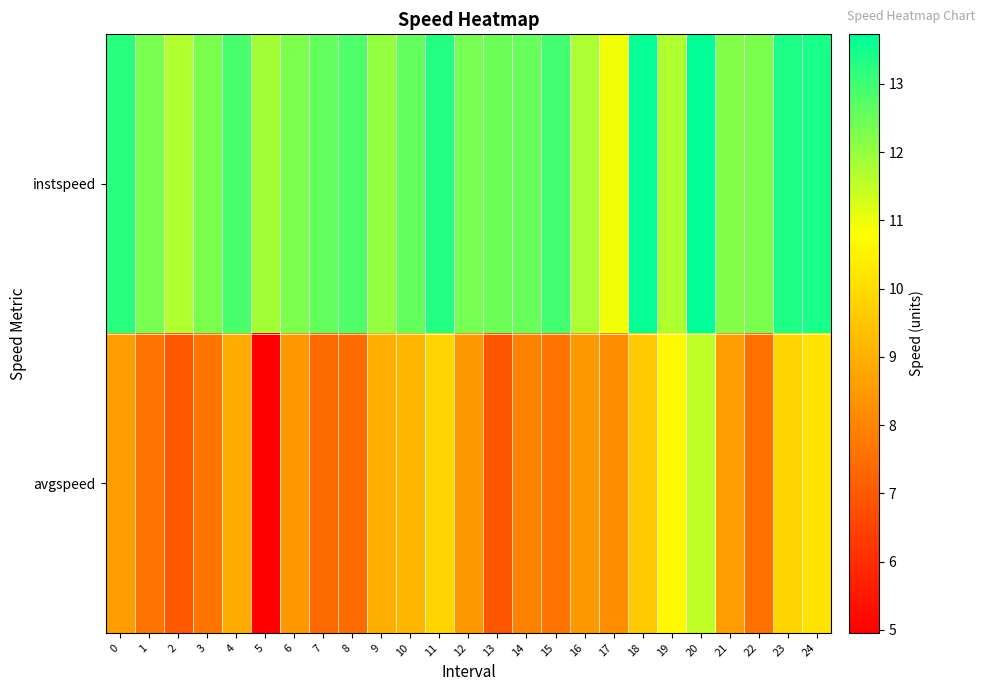

At how many categories does at least one series exceed 13?

6